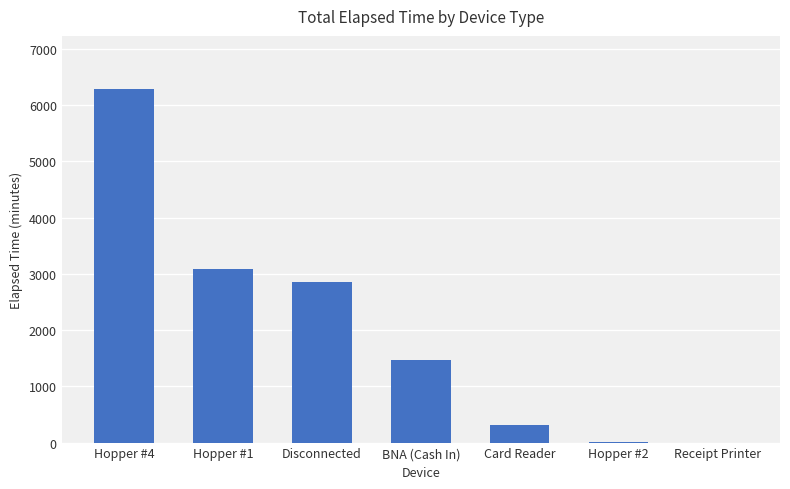

The value at Hopper #1 is 3090. True or false?

True